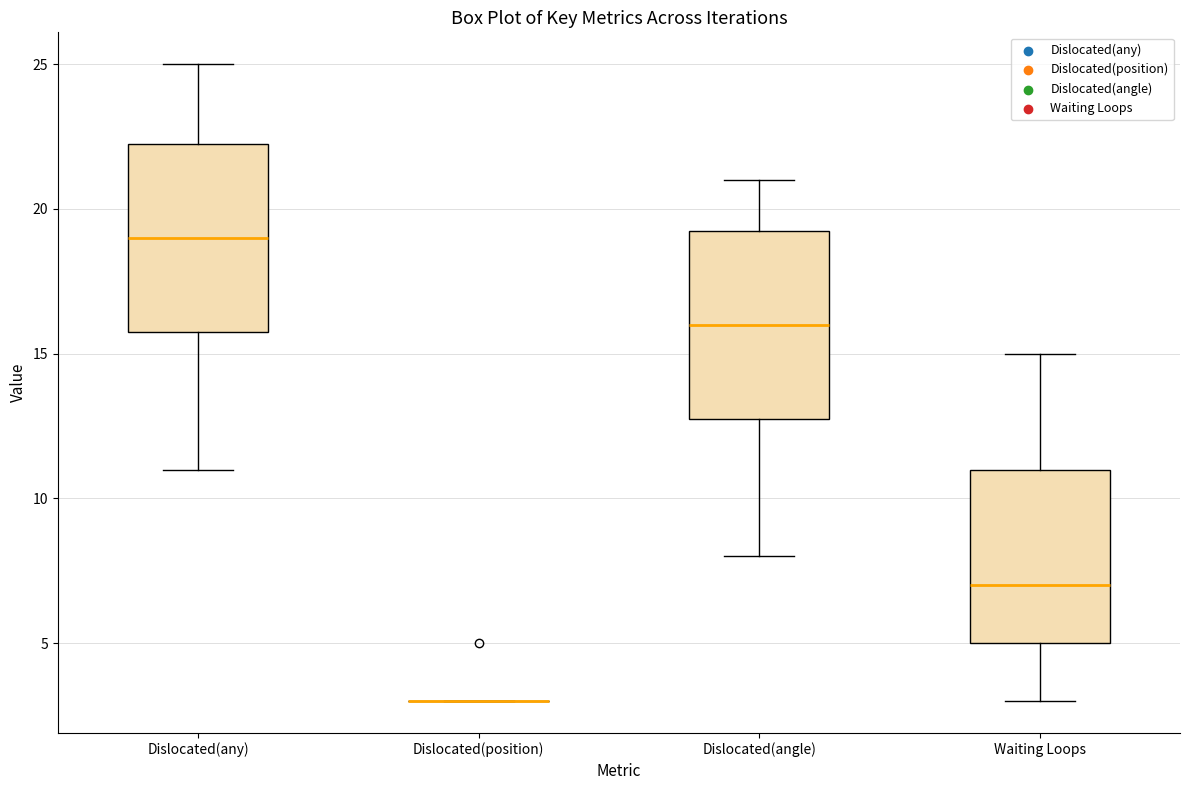

Reading left to right, transcribe this box plot: for each box, give where its median line is, the range the box spans, and where its two whiskers end, as read against the y-axis. The values are not printed on the chart, so give them approximately, as read against the axis.

Dislocated(any): median 19.0, box 16.0 to 22.5, whiskers 11.0 to 25.0
Dislocated(position): box collapsed to a line at 3.0, whiskers 3.0 to 3.0
Dislocated(angle): median 16.0, box 13.0 to 19.5, whiskers 8.0 to 21.0
Waiting Loops: median 7.0, box 5.0 to 11.0, whiskers 3.0 to 15.0